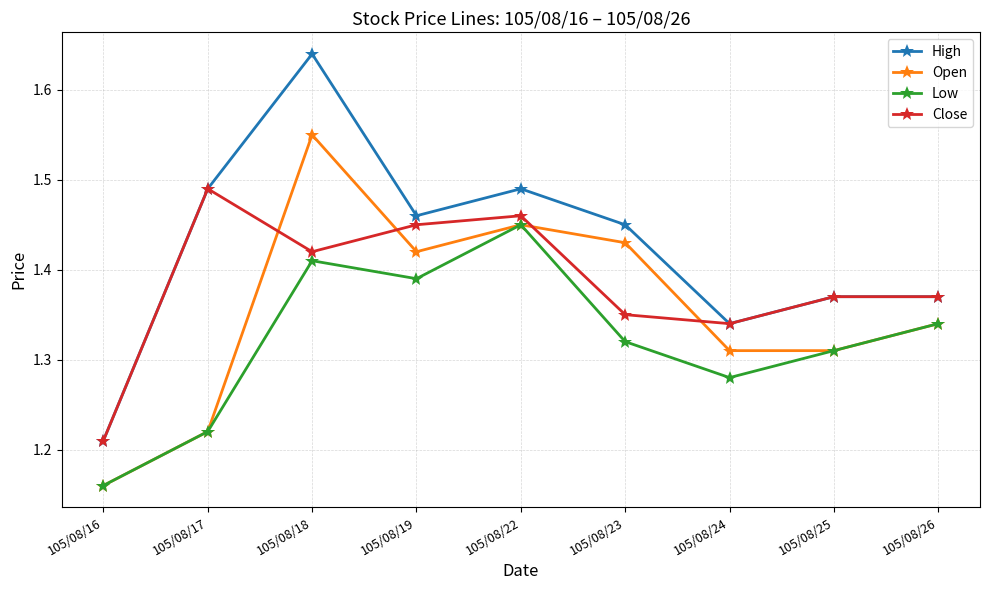

True or false: High and Open cross at least once.

False